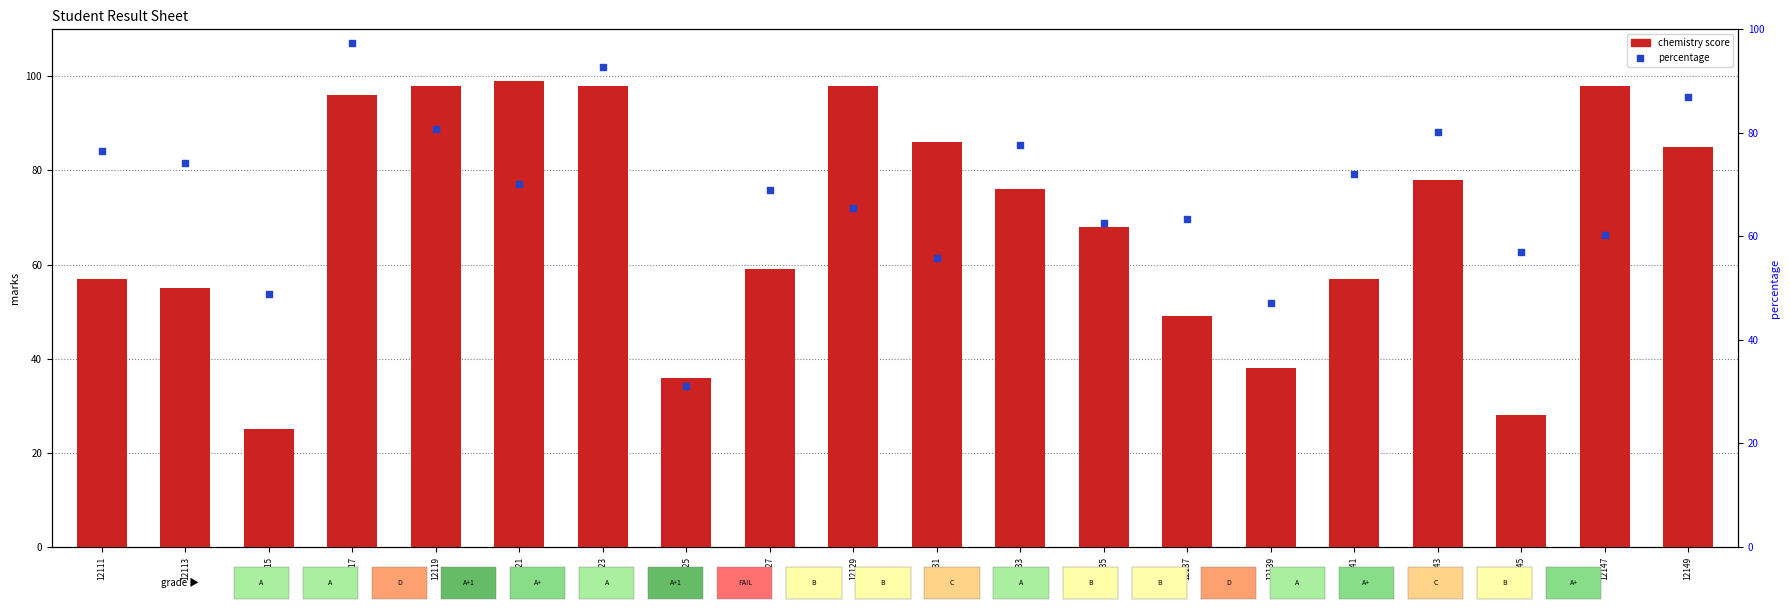

What is the ratio of the value at 12129 to the value at 12147?

1.0